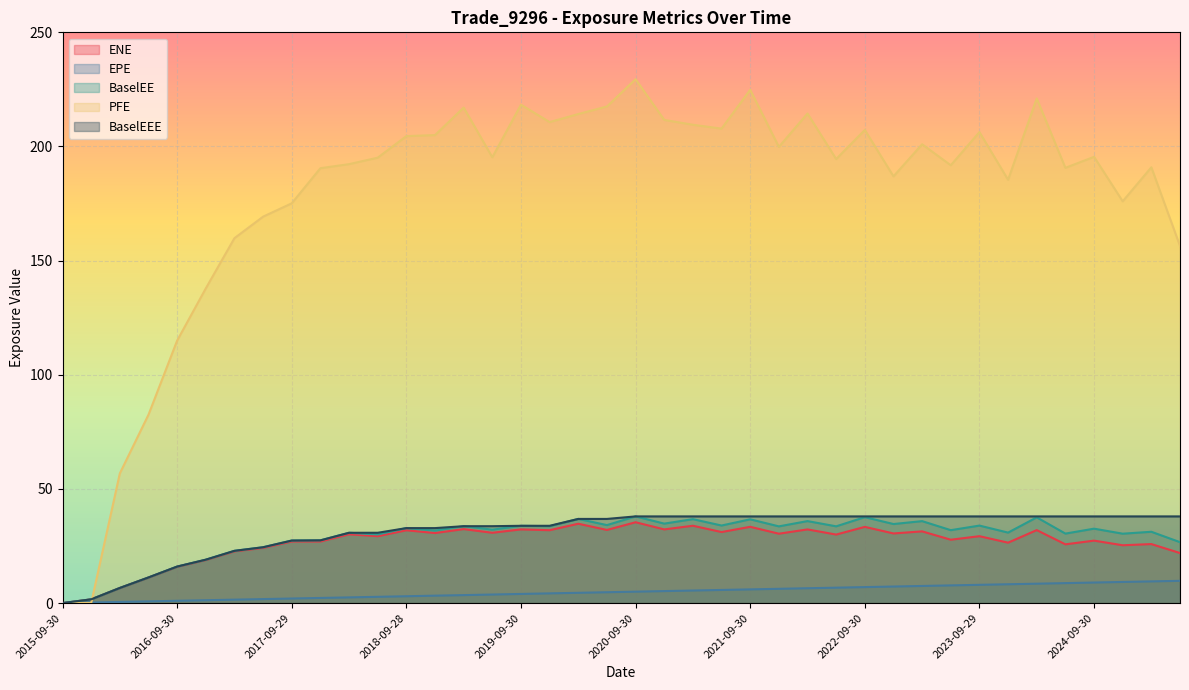

Rank the series at 2024-12-31 from highest to lowest value.

PFE, BaselEEE, BaselEE, ENE, EPE